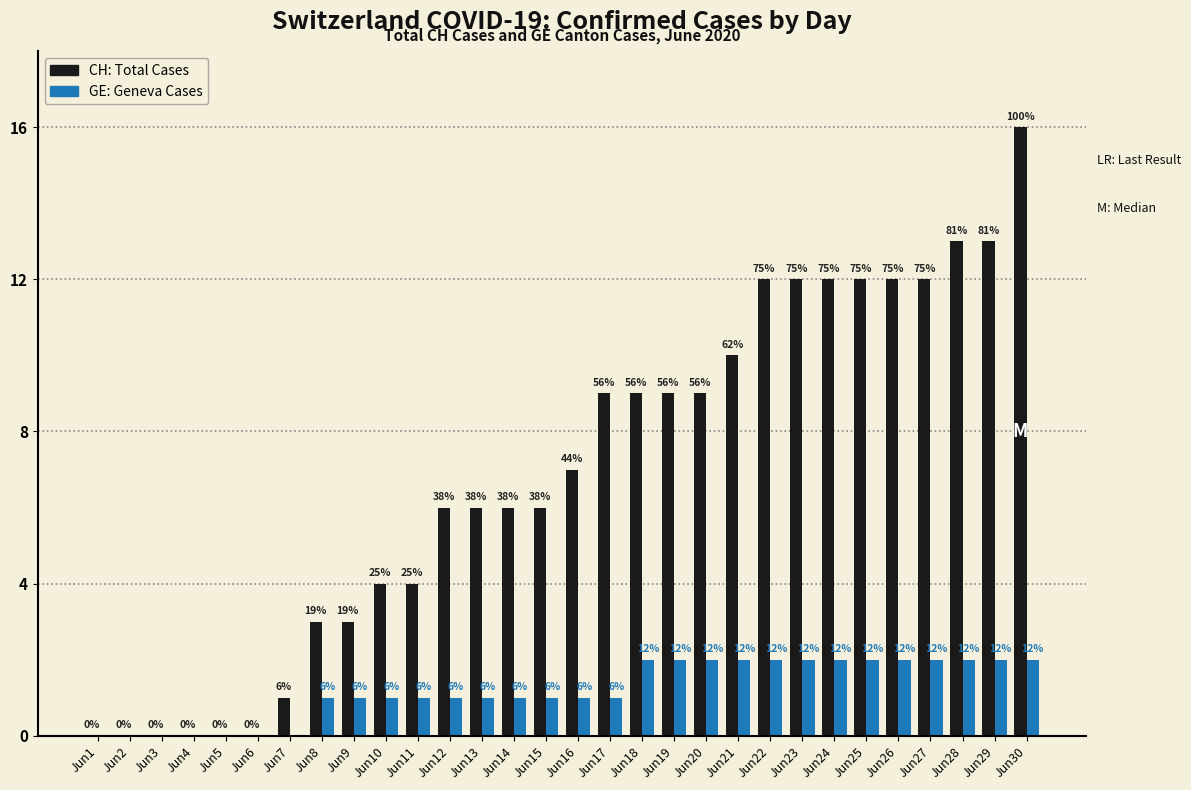

At which category does the chart reach its peak across all series?

Jun30